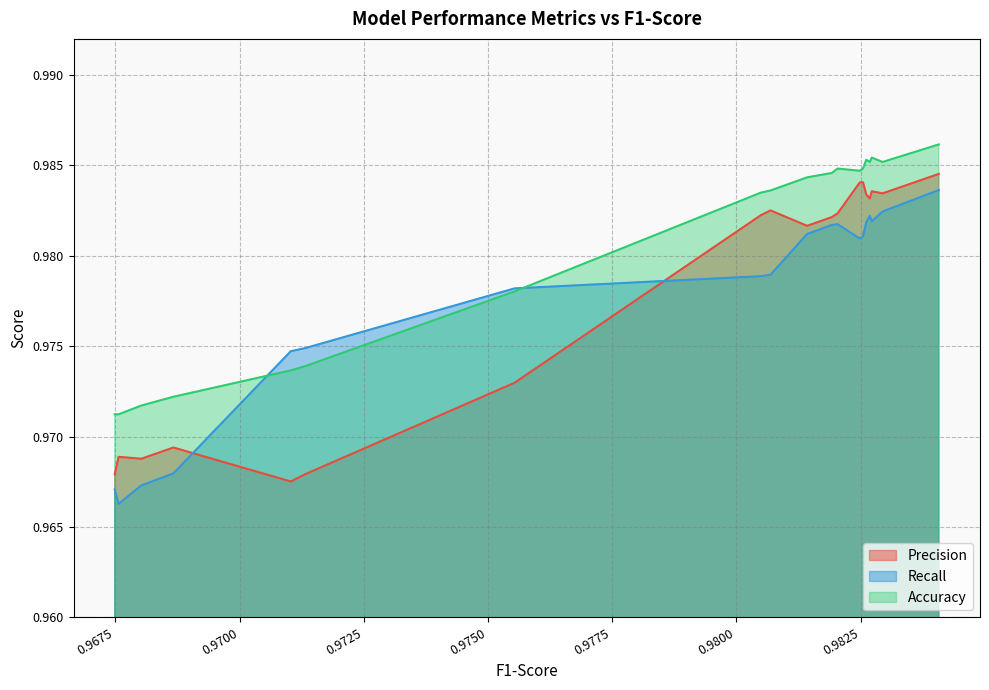

At which category is the sum across all series the highest?

0.9840748678948046